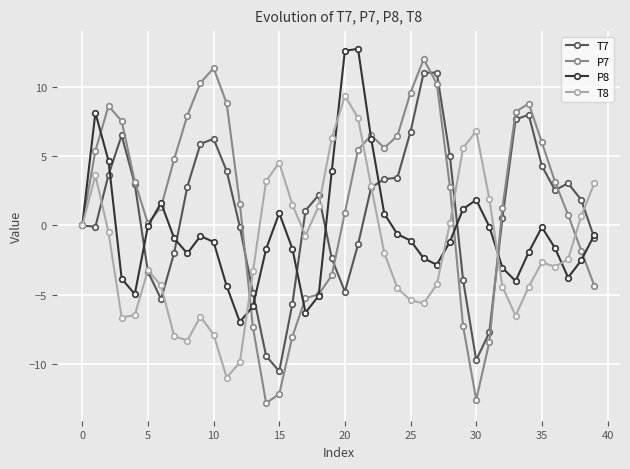

Rank the series by their average value, from lowest to highest.

T8, P8, T7, P7